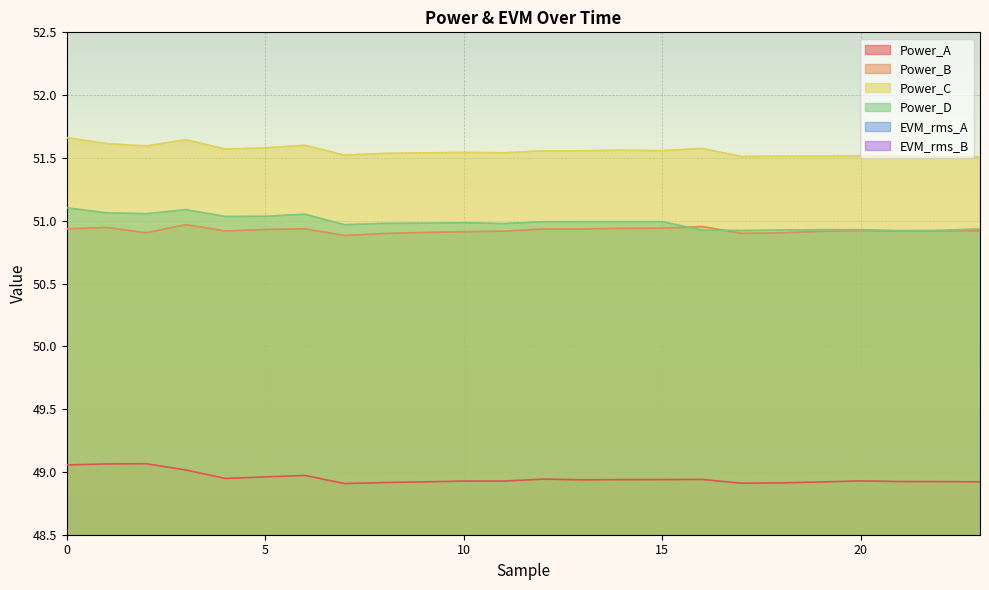

What is the smallest value displayed?

3.1